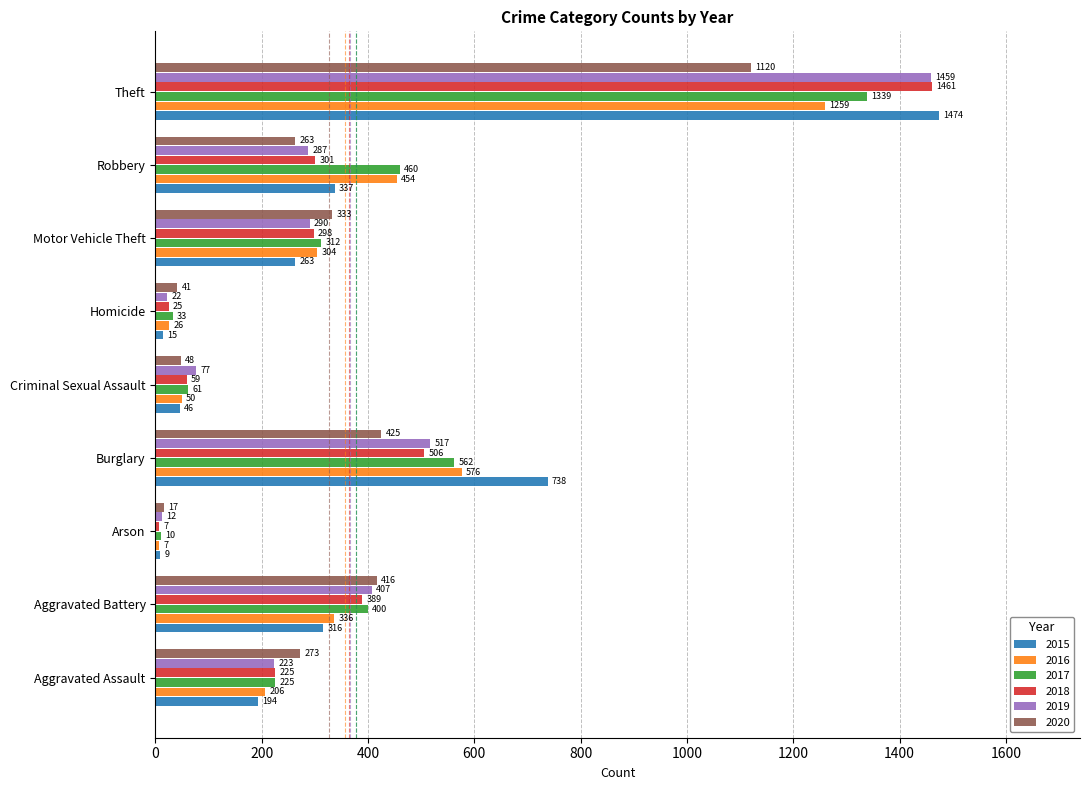

What value does the 2015 series have at Motor Vehicle Theft, to the nearest 10?

260